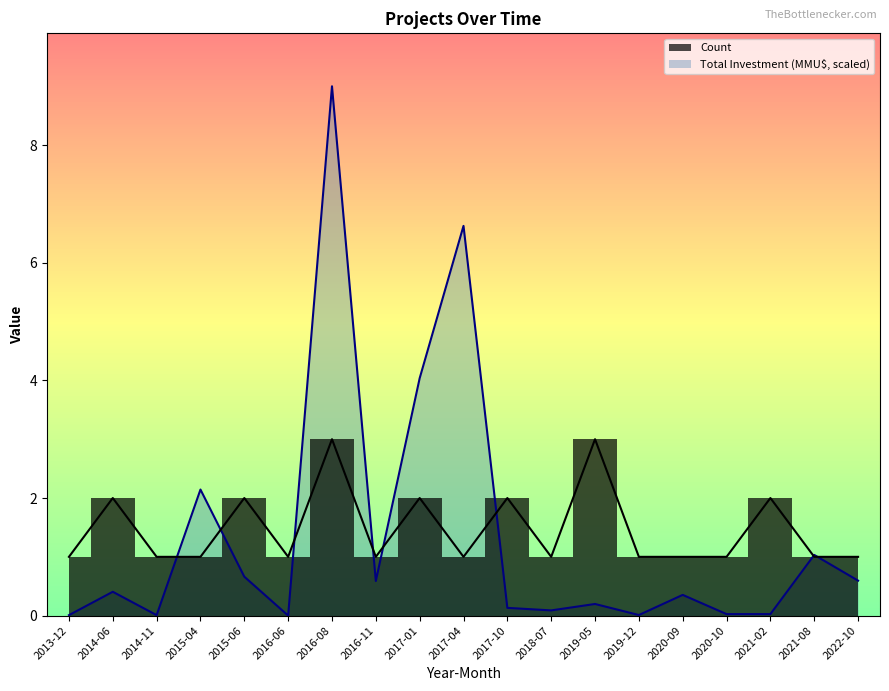

What is the sum of all Count values?

28.0